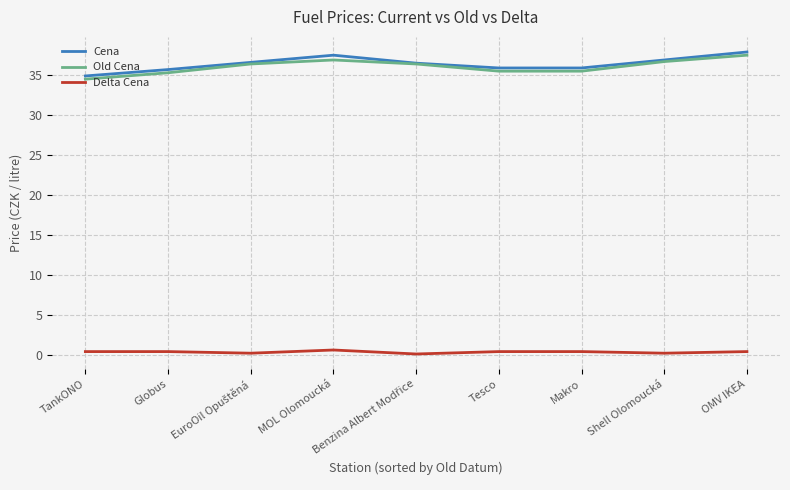

What is the lowest value of the Cena series?

34.9